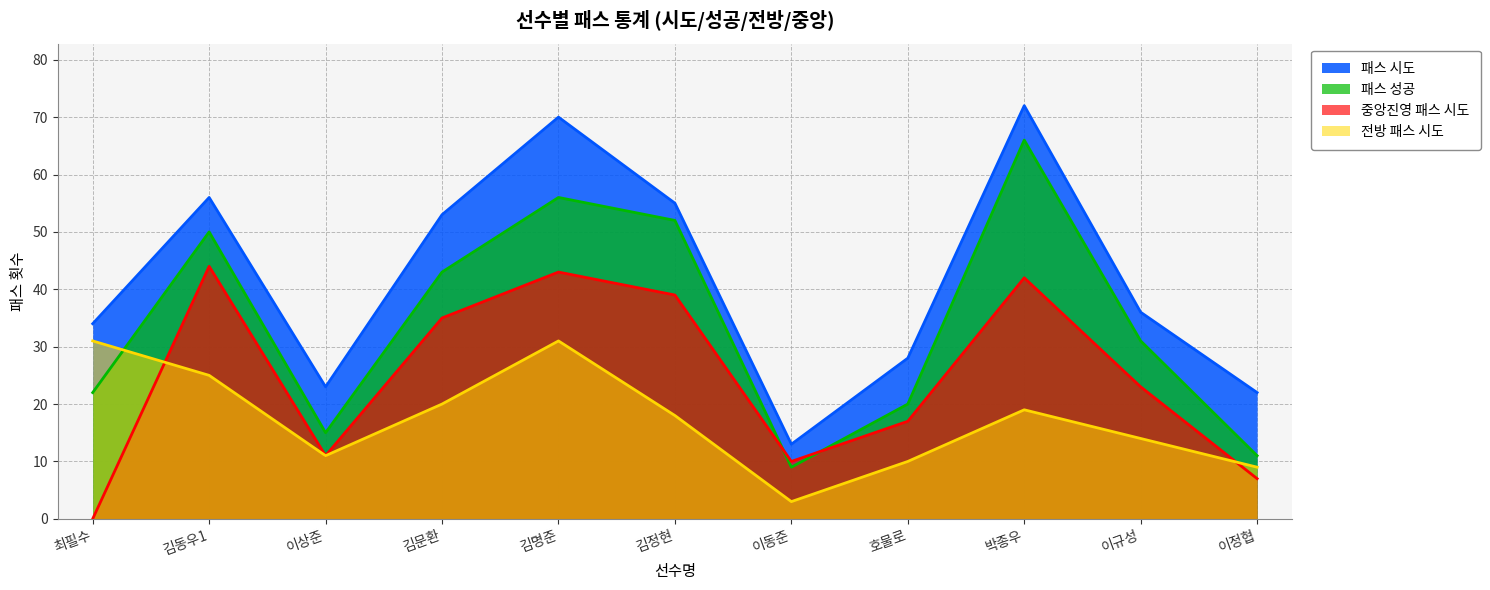

Is the value of 패스 시도 at 김동우1 greater than the value of 전방 패스 시도 at 호물로?

Yes